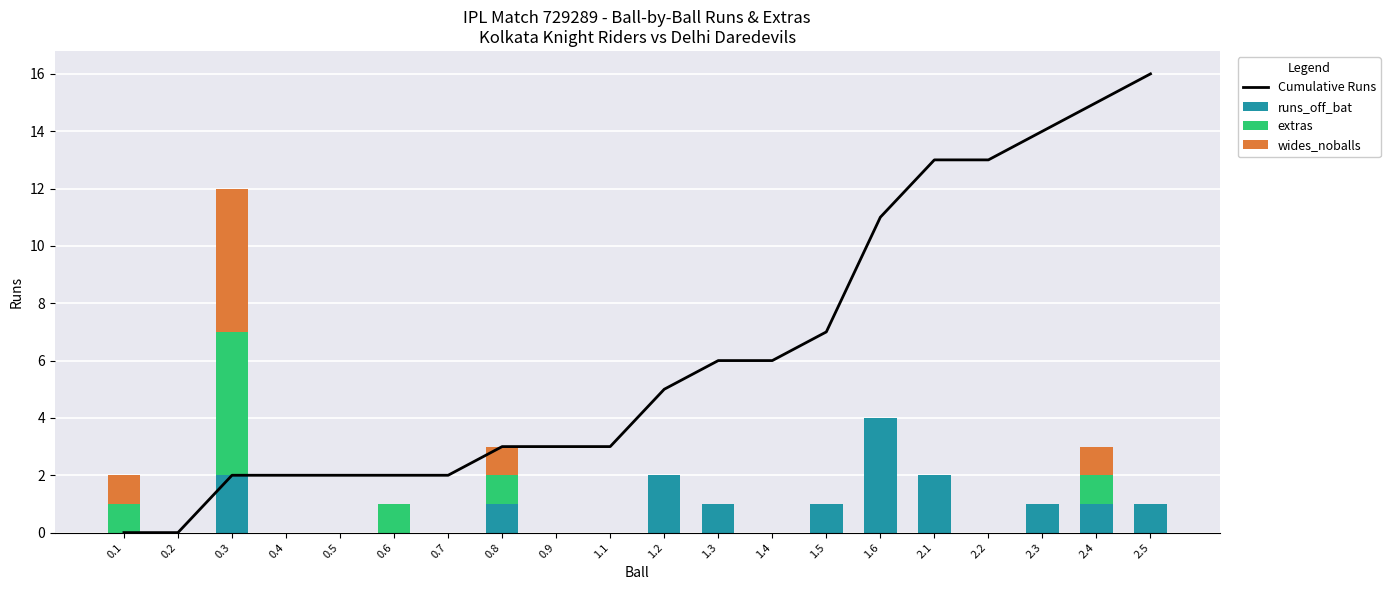

Is it true that runs_off_bat equals 1 at 2.4?

True